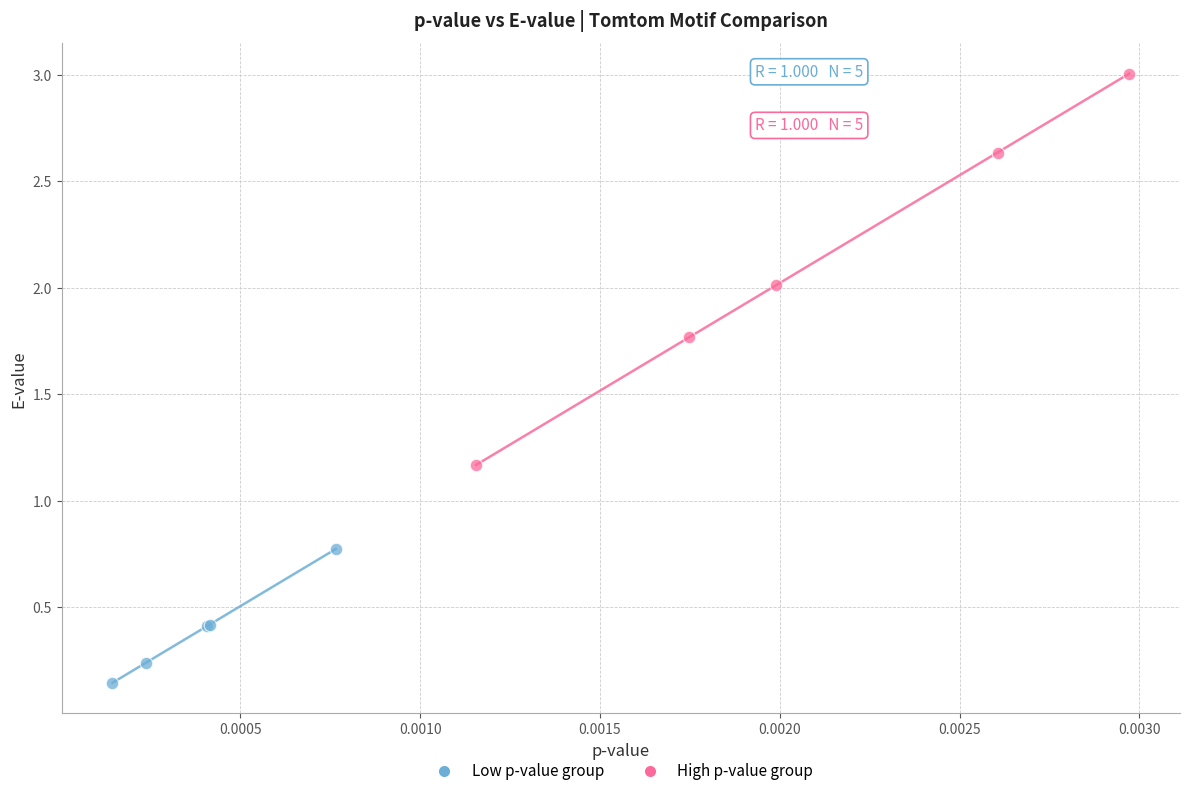

Which series contains the highest Y value?

High p-value group